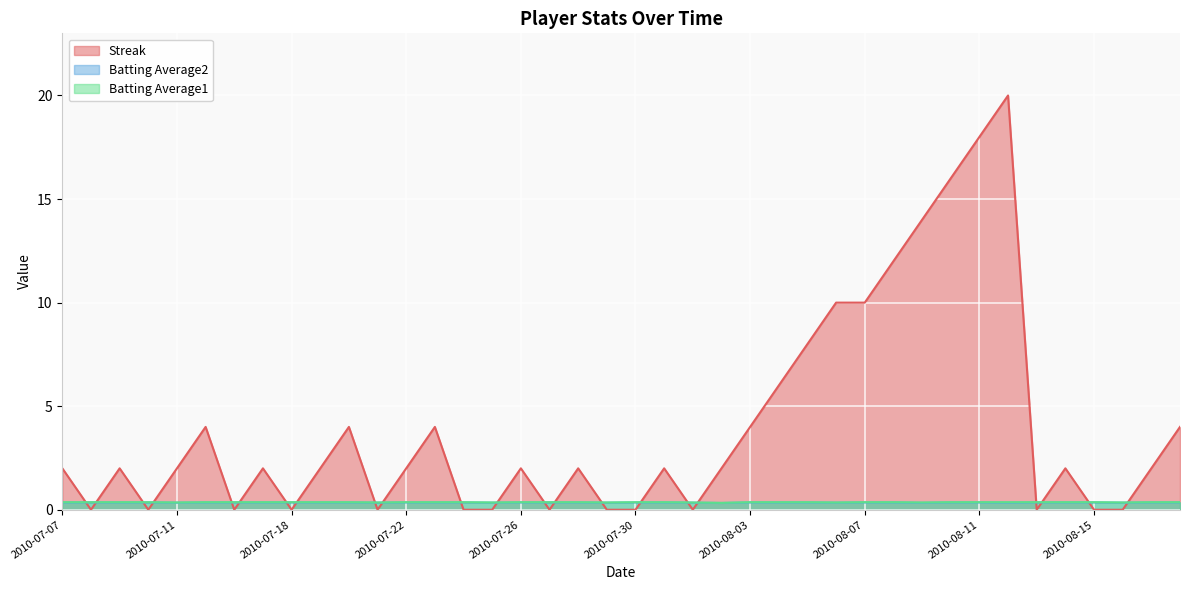

What is the approximate value of Streak at 2010-08-10?

16.0